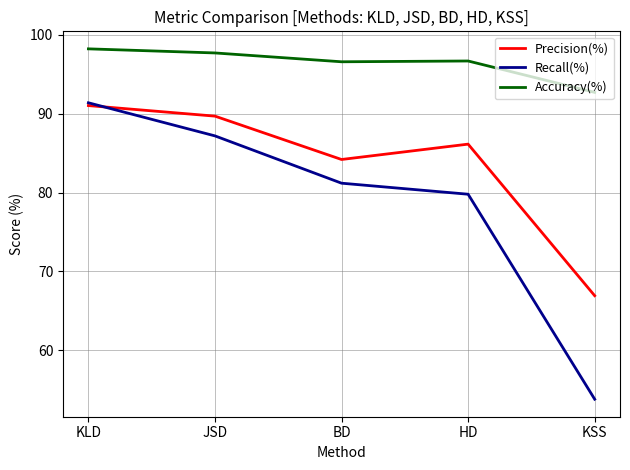

What is the difference between the Recall(%) values at KLD and BD?

10.2